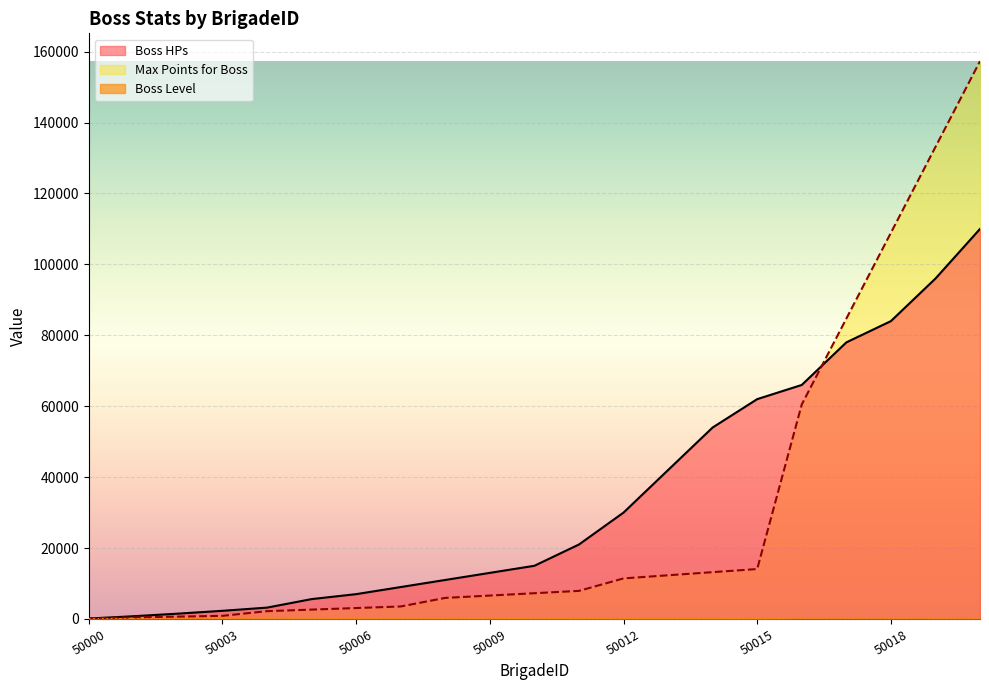

Count the number of categories in the chart.

21